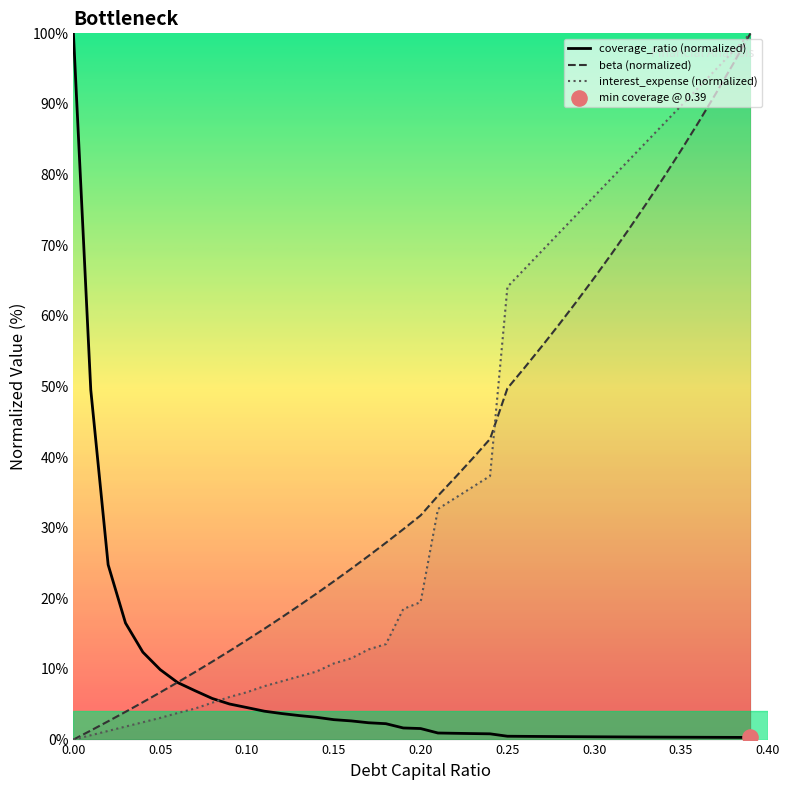

What is the total value across all series at 0.25?

114.3